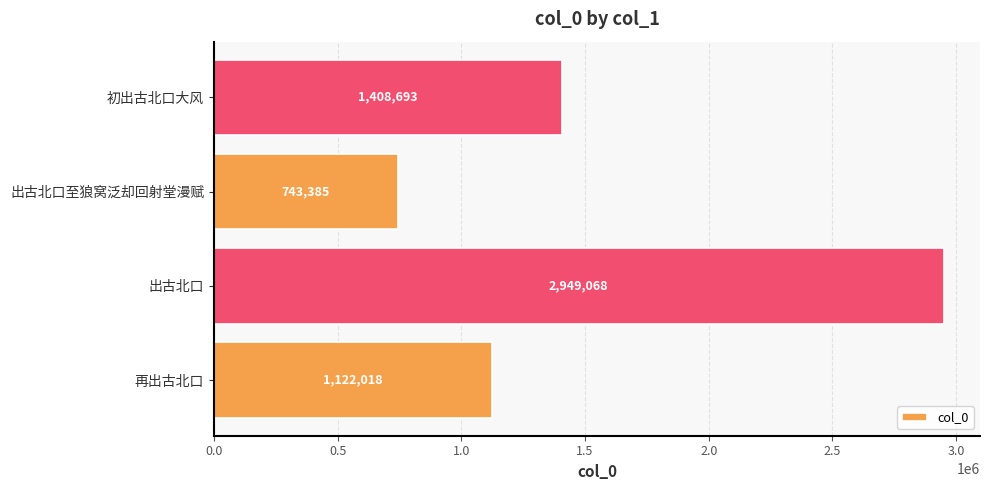

How many values are between 1122018 and 2949068?

3